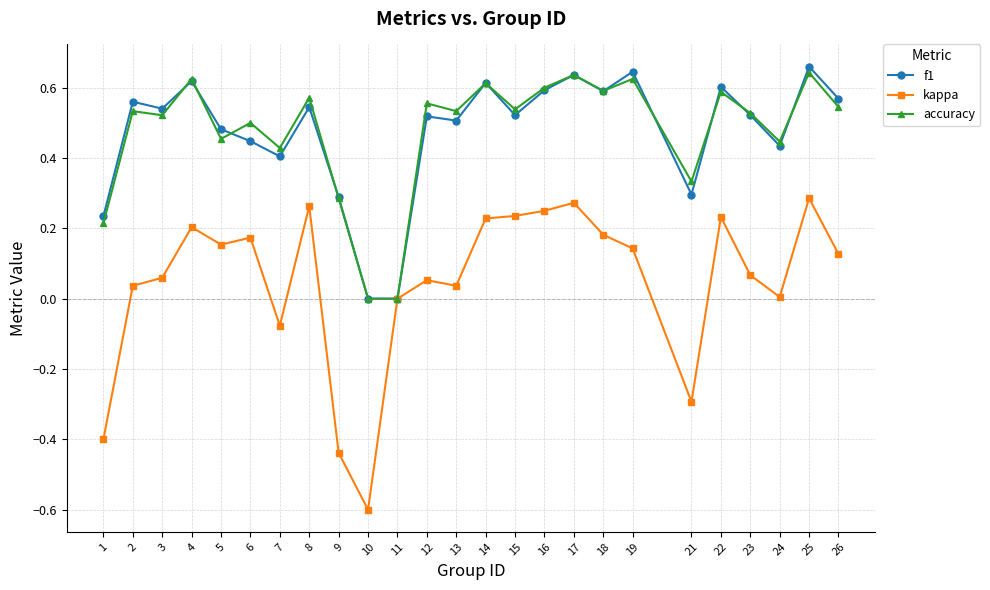

What is the sum of the accuracy values at 2 and 4?

1.2